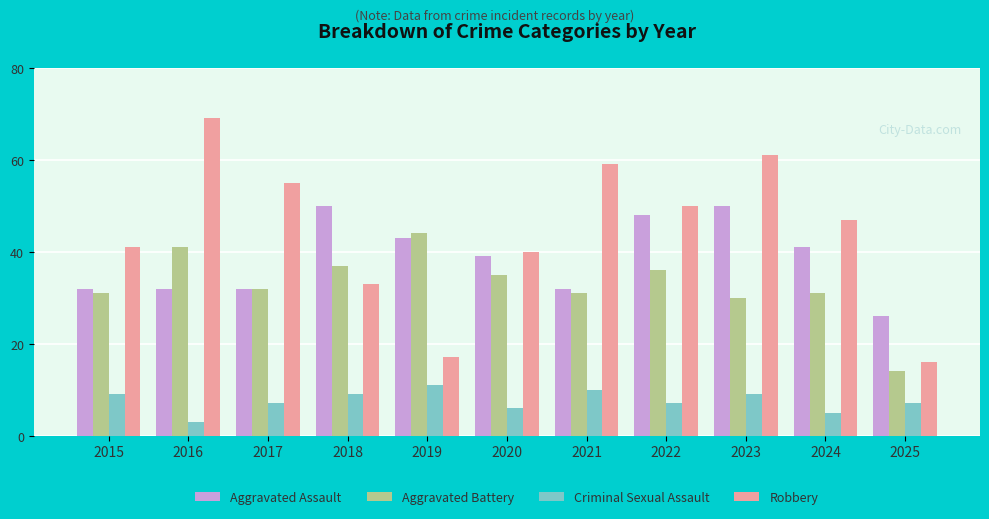

List the series in order of their overall mean, highest first.

Robbery, Aggravated Assault, Aggravated Battery, Criminal Sexual Assault